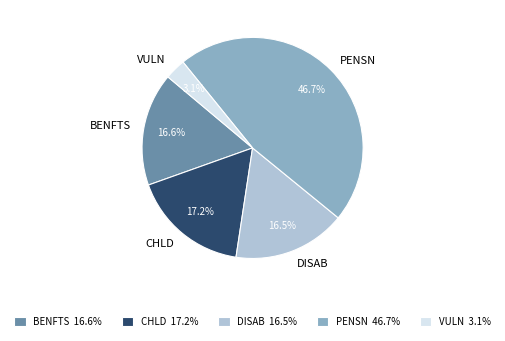

Is there any slice that represents more than half of the pie?

No